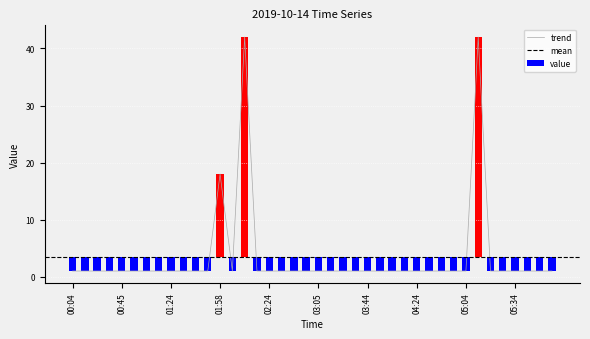

Reading right to left, list all the values displayed in this chart.

06:04=1	05:54=1	05:44=1	05:34=1	05:24=1	05:14=1	05:13=42	05:04=1	04:54=1	04:44=1	04:34=1	04:24=1	04:14=1	04:04=1	03:54=1	03:44=1	03:34=1	03:24=1	03:15=1	03:05=1	02:54=1	02:44=1	02:34=1	02:24=1	02:15=1	02:10=42	02:04=1	01:58=18	01:55=1	01:44=1	01:35=1	01:24=1	01:15=1	01:04=1	00:56=1	00:45=1	00:35=1	00:24=1	00:15=1	00:04=1